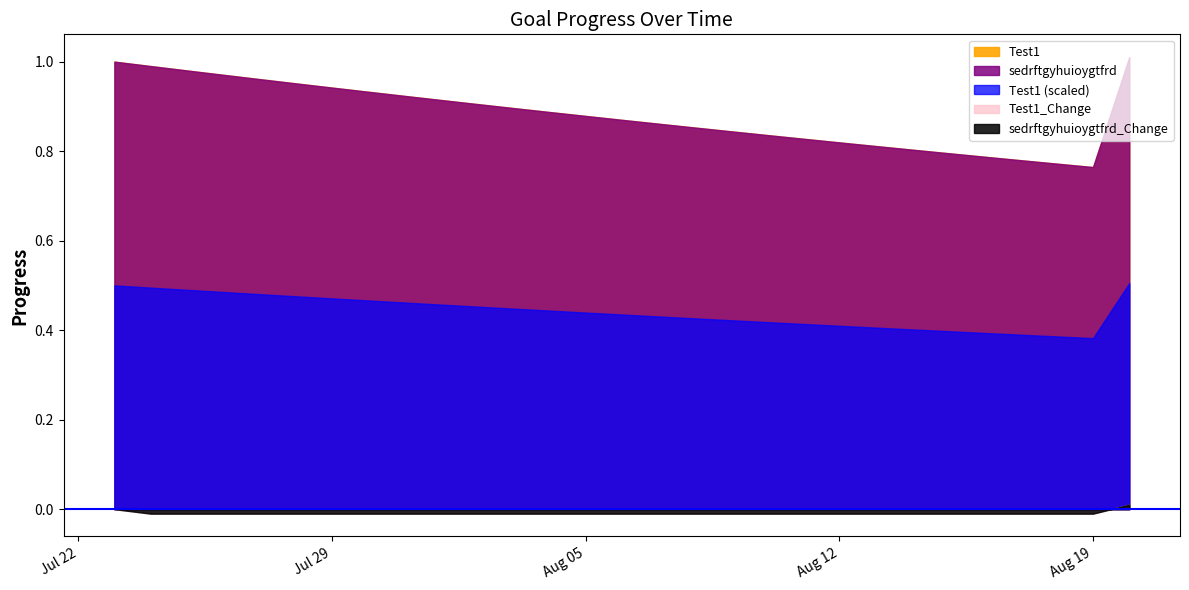

What is the spread (max minus min) of values at 2025-08-07?

0.9